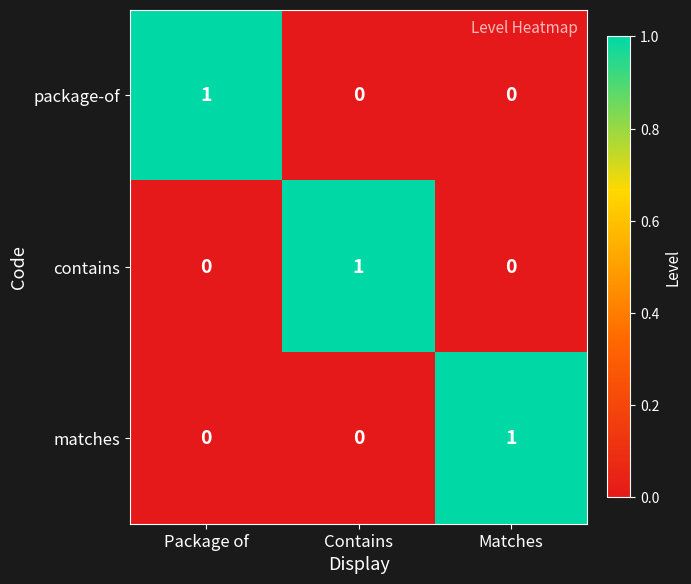

Is it true that matches equals 0 at Contains?

True